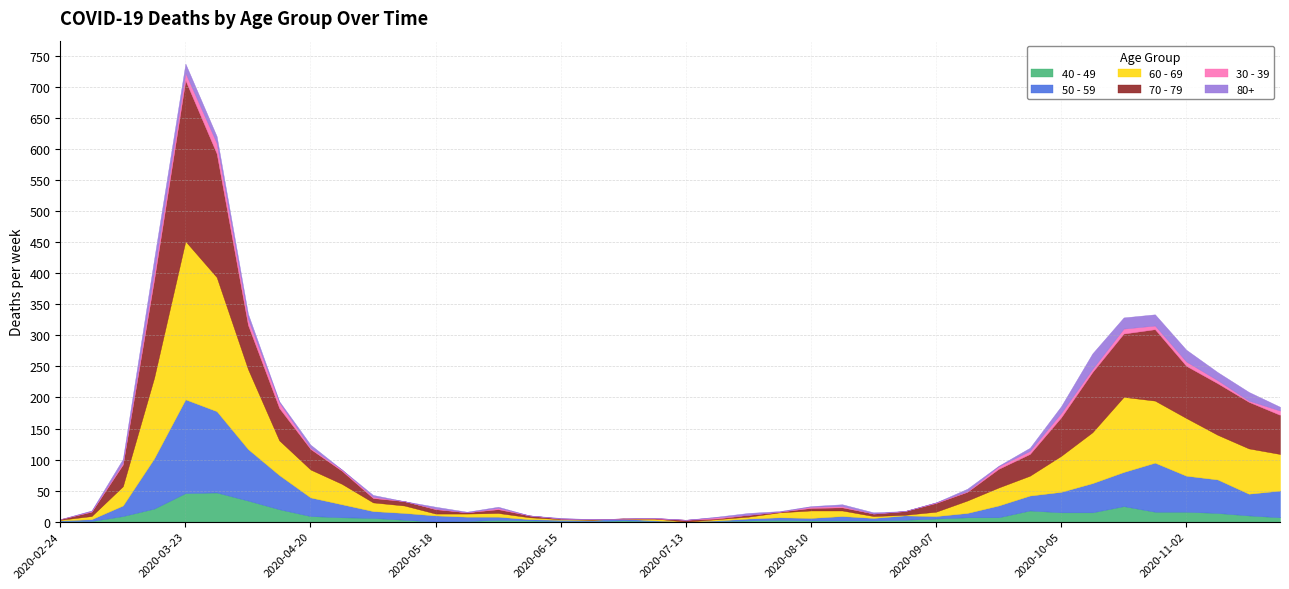

Rank the categories by 60 - 69 value from highest to lowest.

2020-03-23, 2020-03-30, 2020-03-16, 2020-04-06, 2020-10-19, 2020-10-26, 2020-11-02, 2020-10-12, 2020-11-16, 2020-11-09, 2020-11-23, 2020-10-05, 2020-04-13, 2020-04-20, 2020-04-27, 2020-09-28, 2020-03-09, 2020-09-21, 2020-09-14, 2020-05-04, 2020-05-11, 2020-08-10, 2020-08-17, 2020-08-03, 2020-09-07, 2020-06-01, 2020-03-02, 2020-05-25, 2020-05-18, 2020-06-08, 2020-07-06, 2020-07-27, 2020-08-24, 2020-07-20, 2020-02-24, 2020-06-15, 2020-08-31, 2020-06-22, 2020-06-29, 2020-07-13